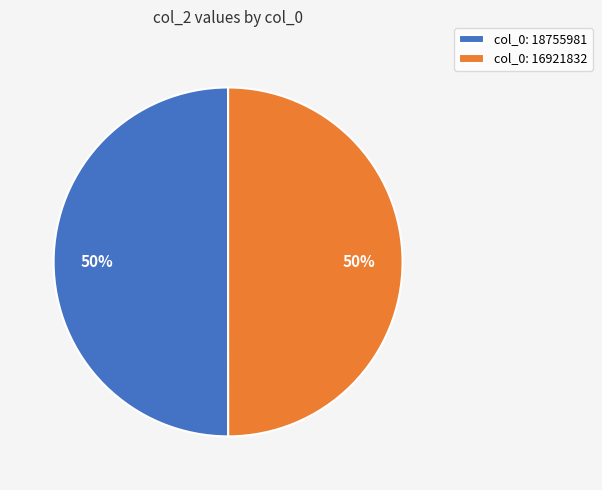

Do col_0: 16921832 and col_0: 18755981 together represent more than half of the pie?

Yes